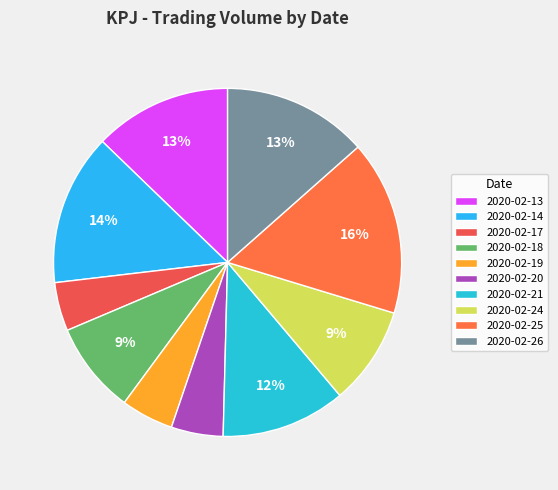

Which slice is the smallest?

2020-02-17